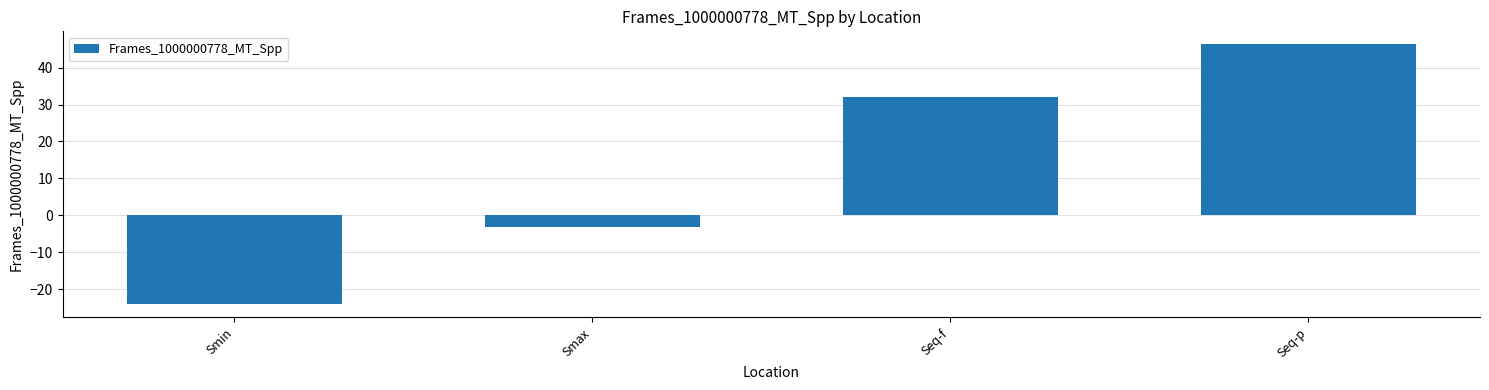

Reading right to left, list all the values displayed in this chart.

Seq-p=46.3	Seq-f=32.1	Smax=-3.1	Smin=-24.2